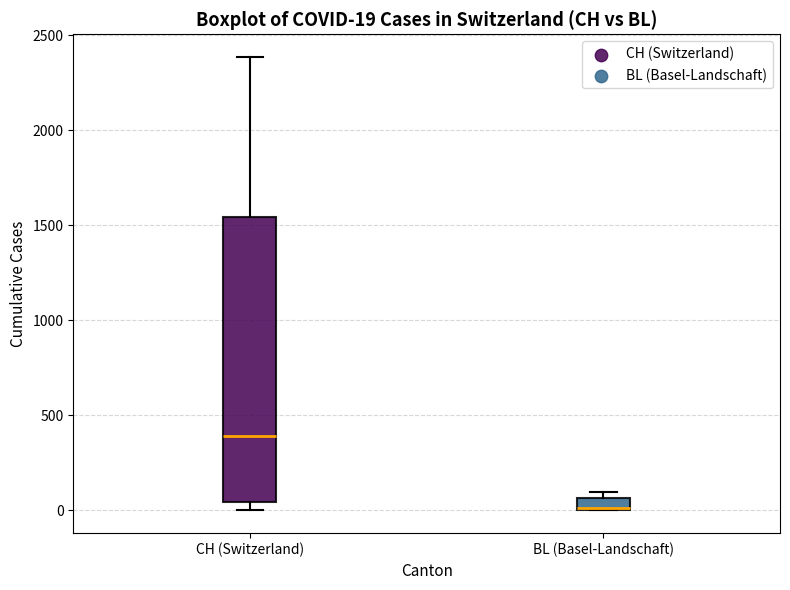

Which box has the highest median line?

CH (Switzerland)